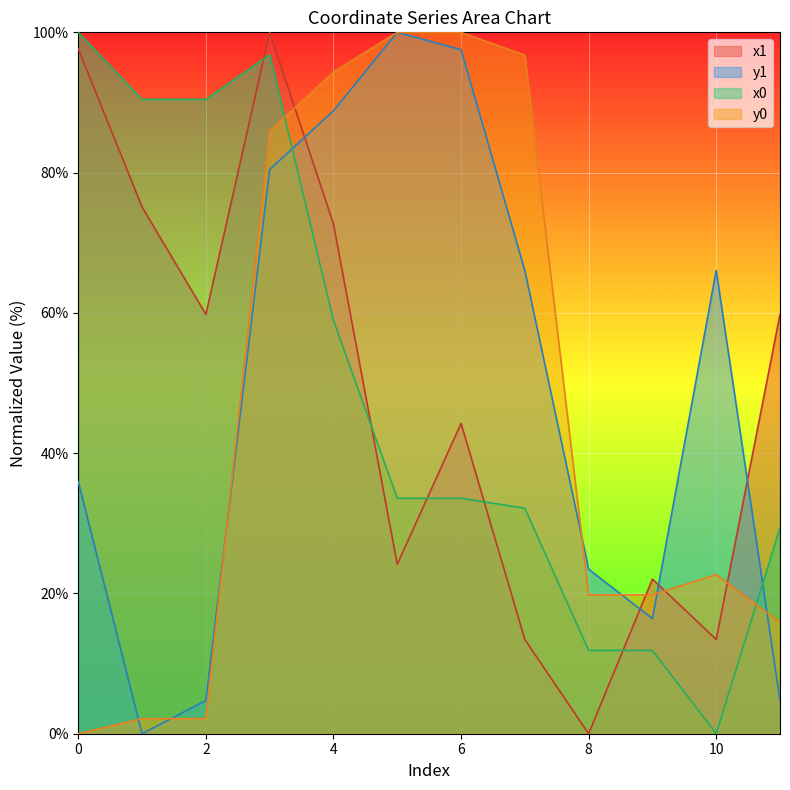

What is the value of the x0 point at the 8th from the left?

32.2